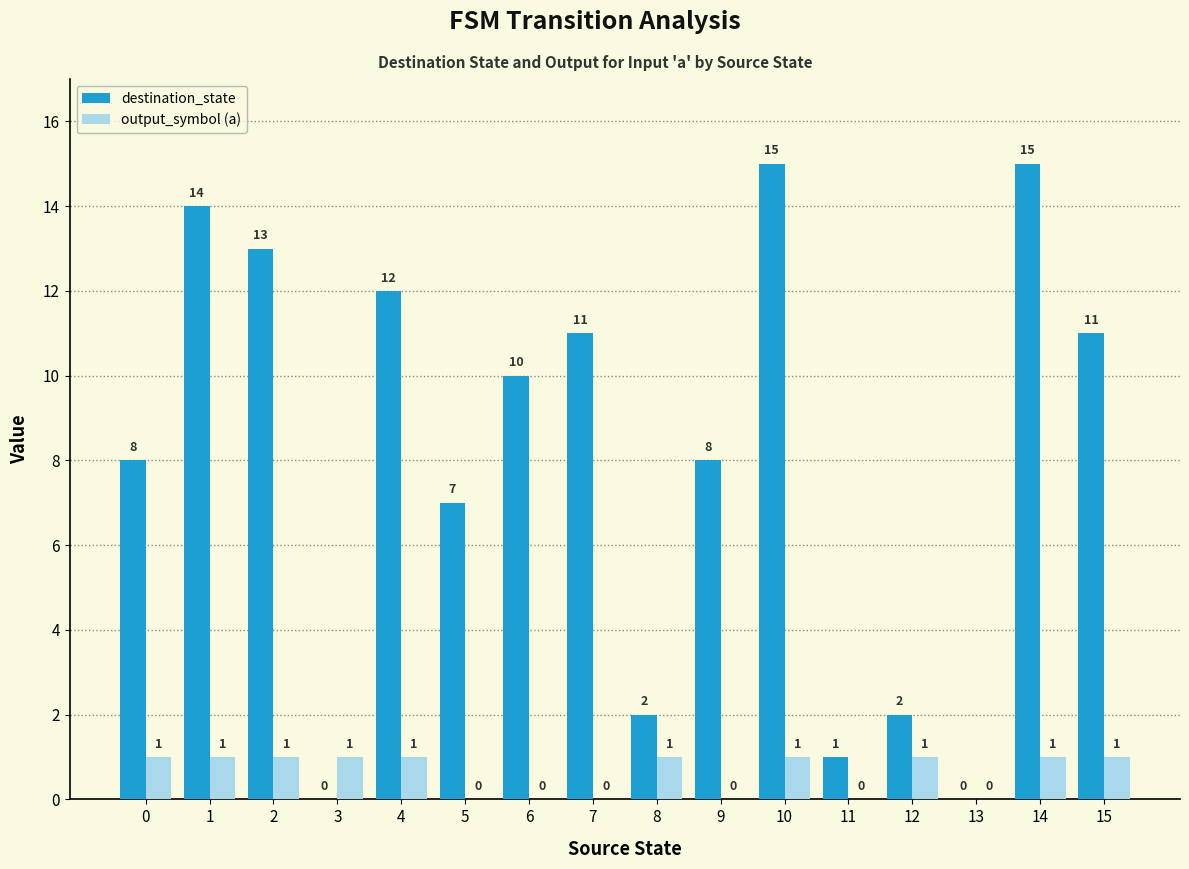

Which series changed the most between 9 and 10?

destination_state